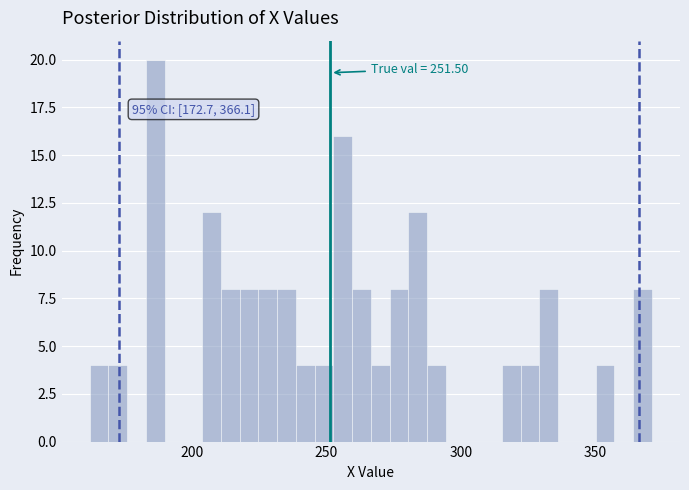

Read against the x-axis, roughly where is the centre of the tallest bar?

185